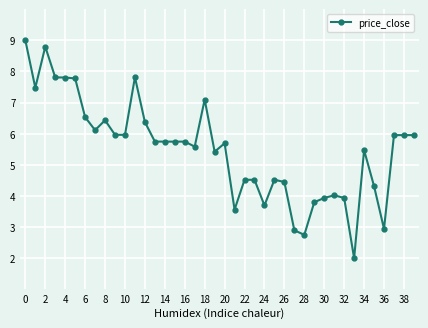

What is the difference between the maximum and minimum values?

7.0